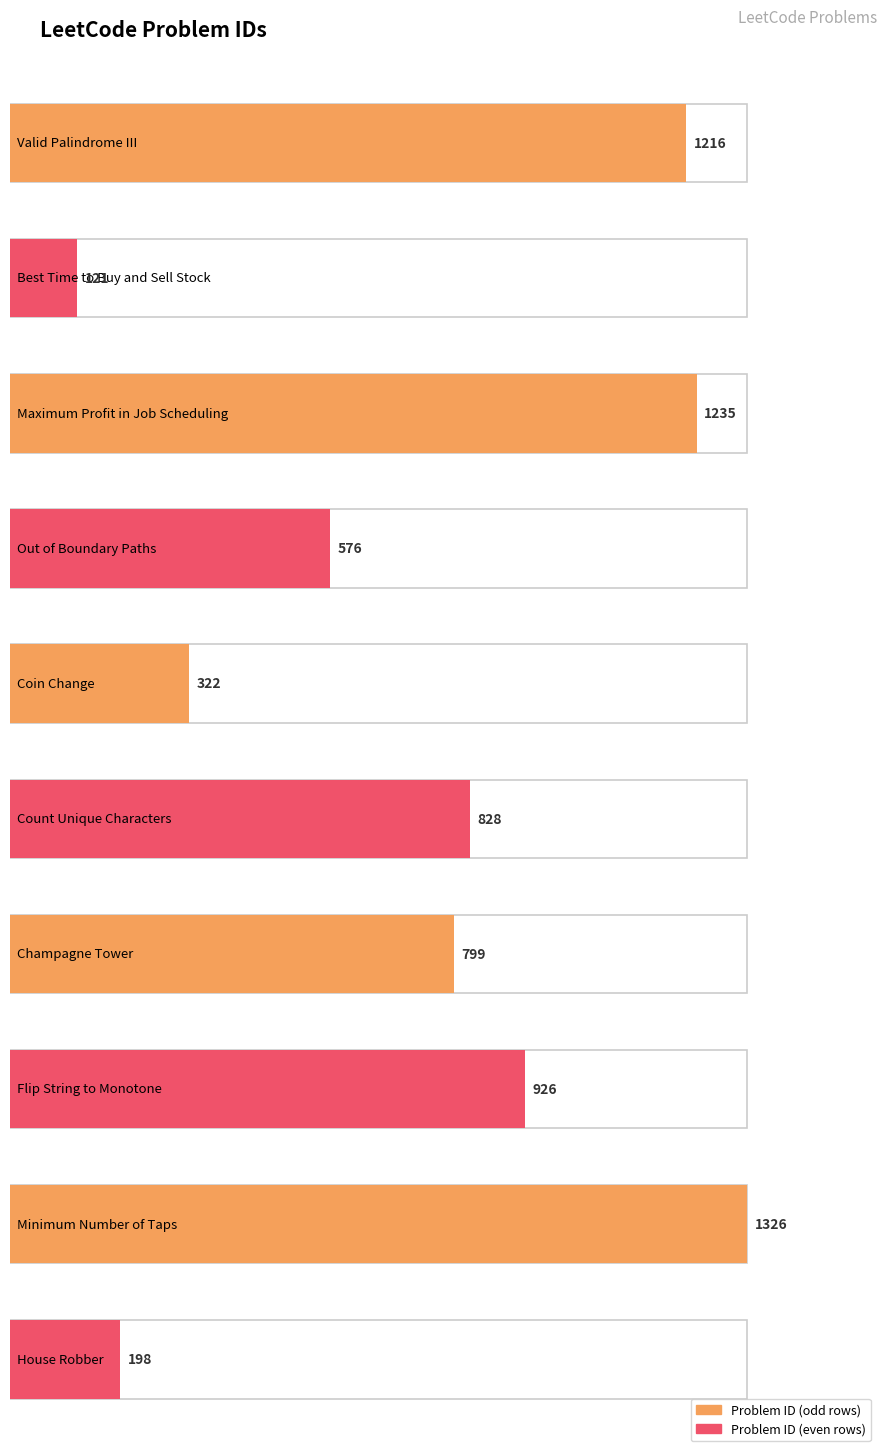

What is the maximum value shown in the chart?

1326